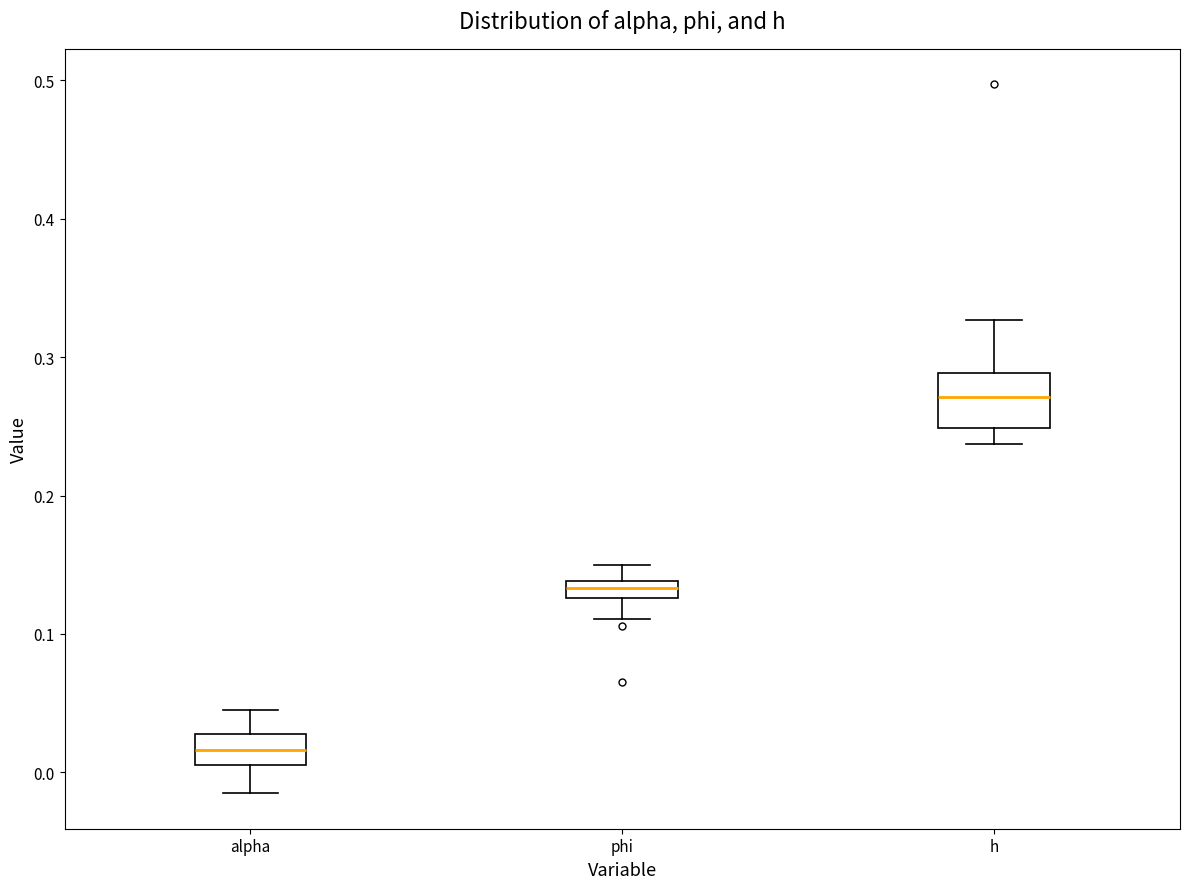

Comparing the boxes themselves (not the whiskers), which one is the tallest?

h